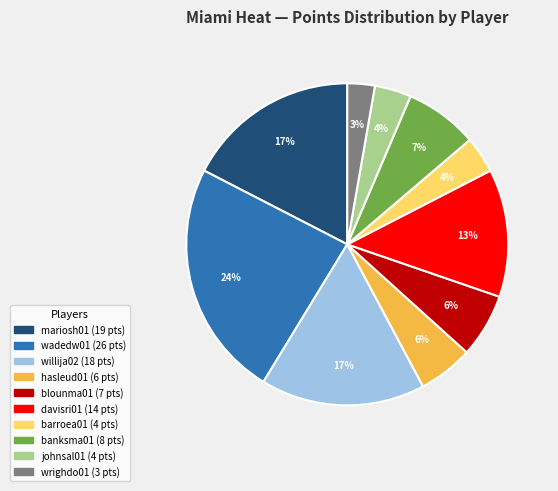

How many segments does this pie chart have?

10